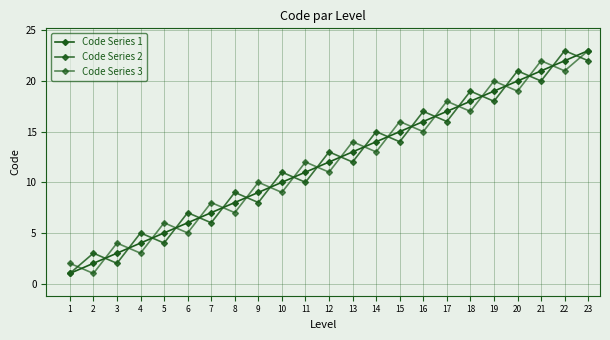

At which label does Code Series 1 reach its peak?

23